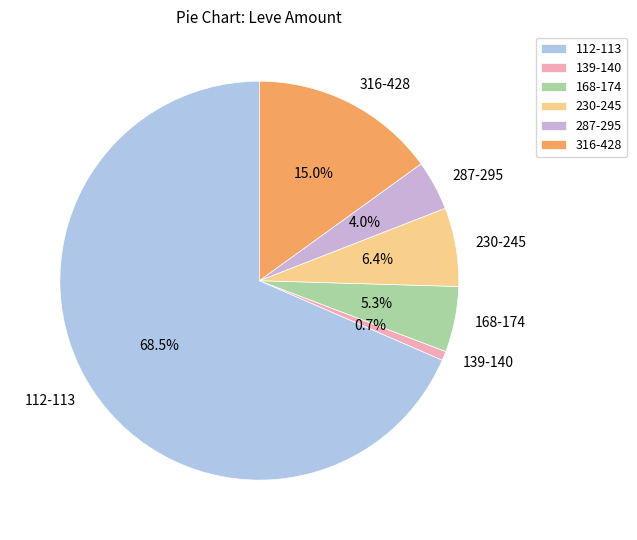

Rank the categories by value from lowest to highest.

139-140, 287-295, 168-174, 230-245, 316-428, 112-113